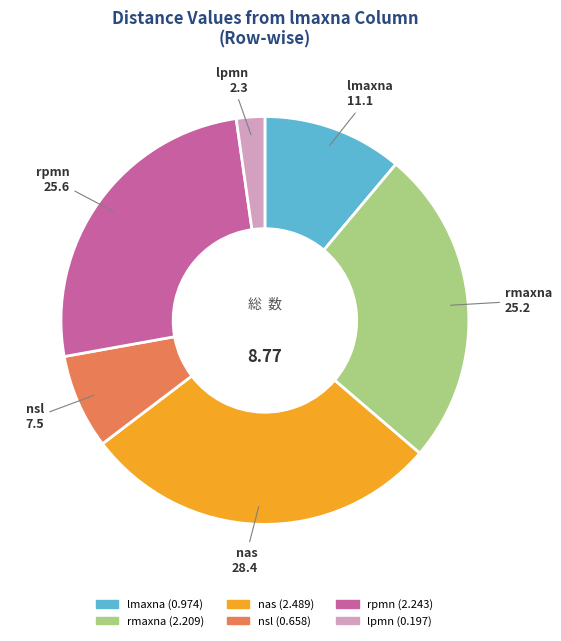

How many segments does this pie chart have?

6